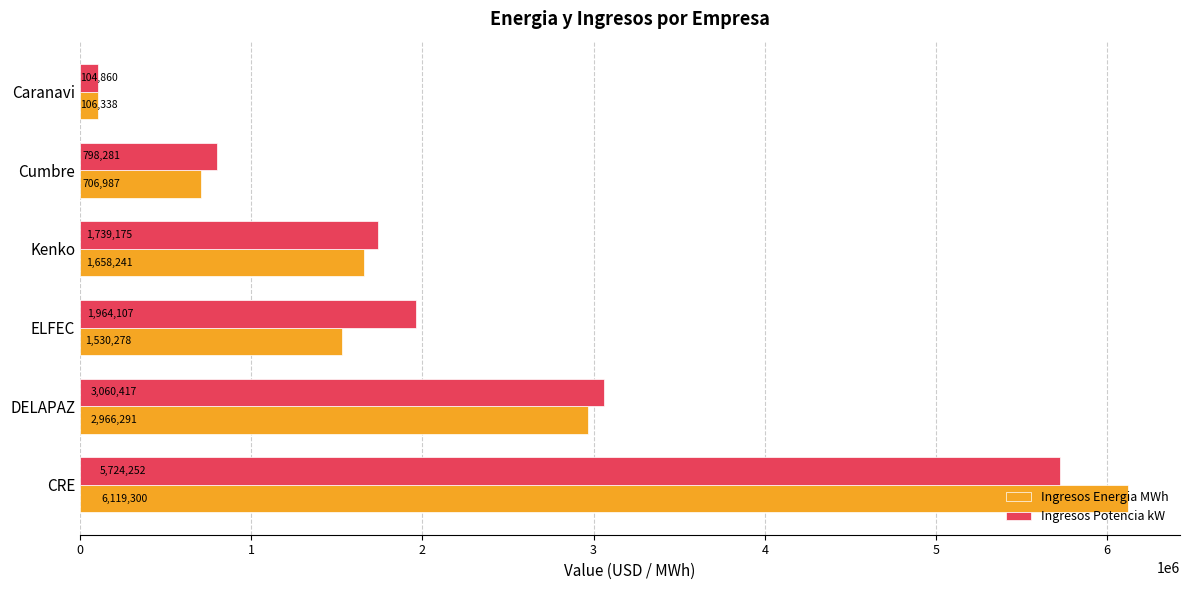

What is the maximum value shown in the chart?

6119300.3